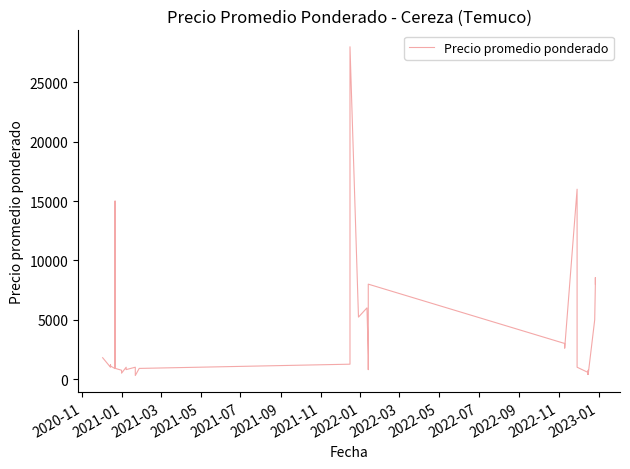

The chart shows a value of 592 at 2022-11. True or false?

False